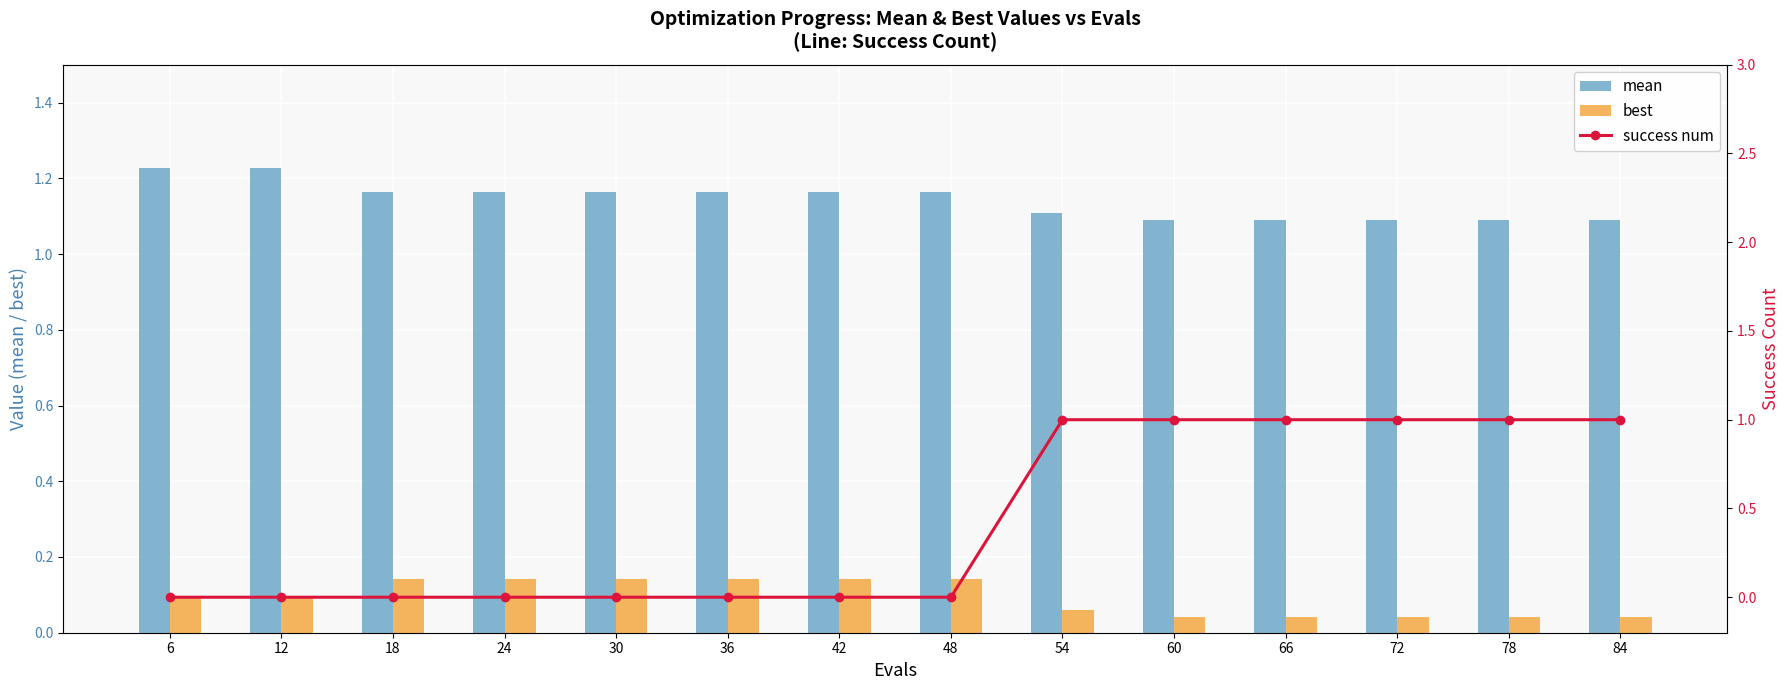

How many groups of bars are there?

14